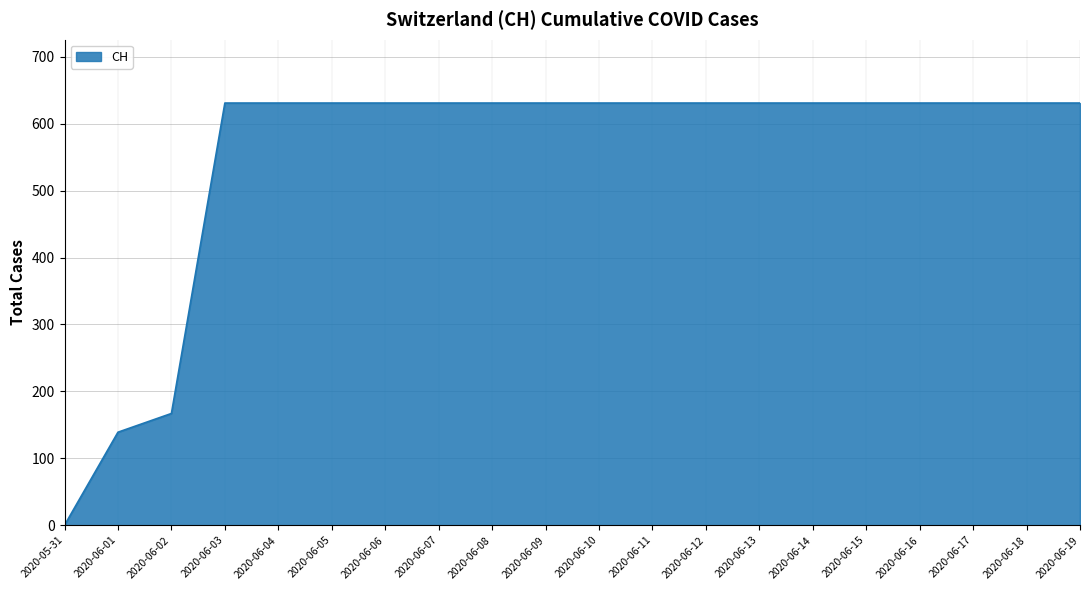

Is it true that the value at 2020-06-03 is 181?

False